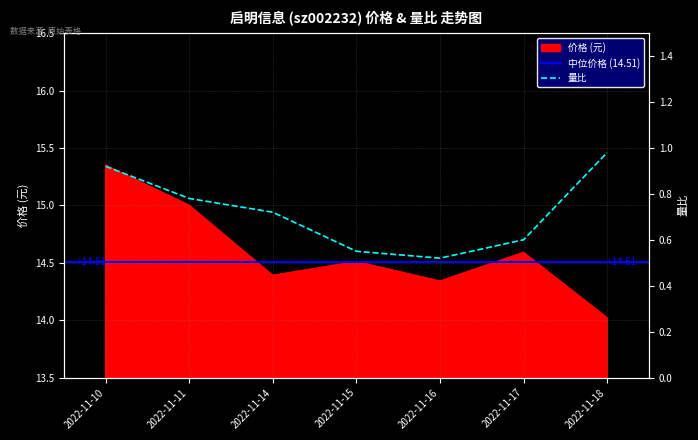

Is it true that 量比 equals 0.6 at 2022-11-17?

True